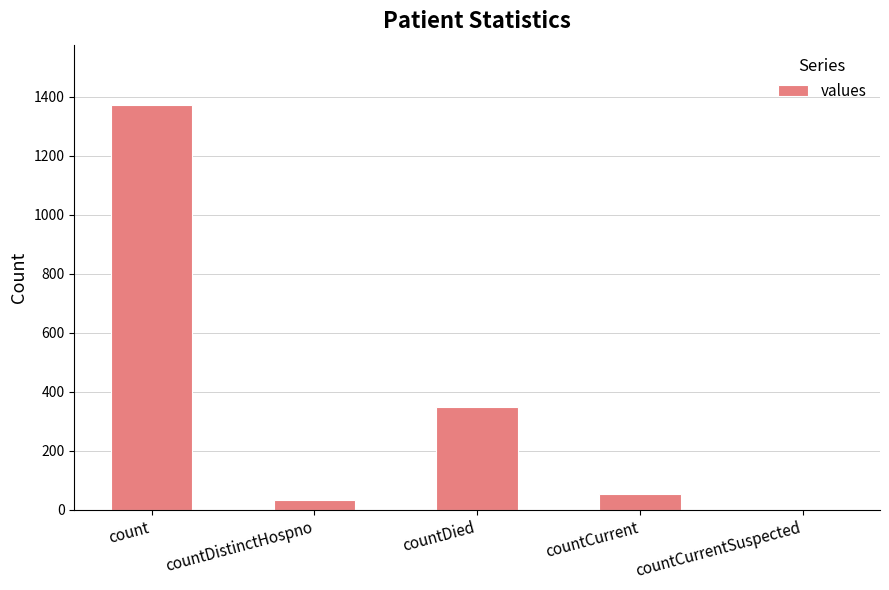

Reading right to left, what are all the values shown in this chart?

countCurrentSuspected=0	countCurrent=52	countDied=349	countDistinctHospno=33	count=1371